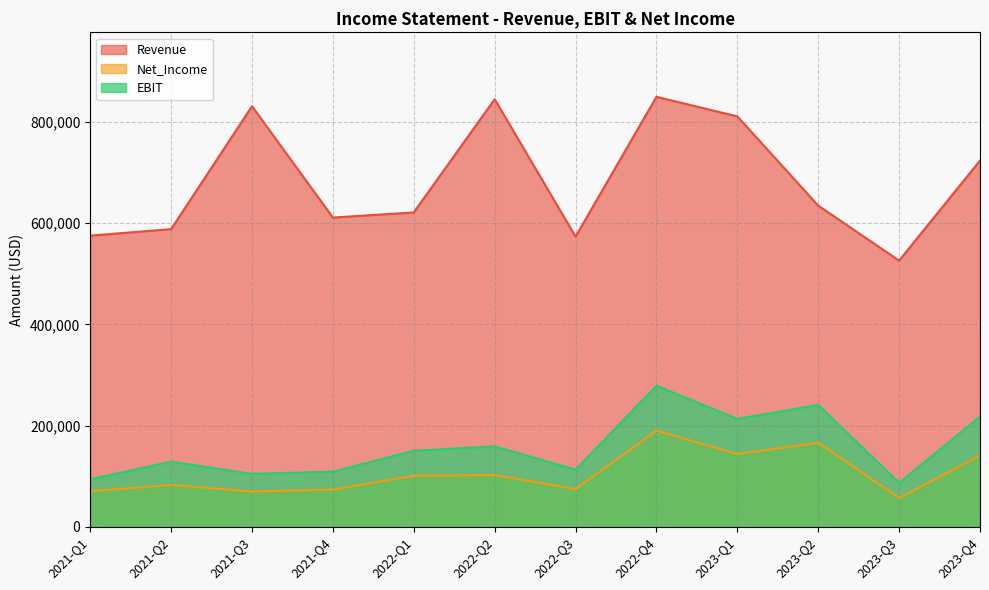

Reading right to left, extract all data points from this chart.

Revenue: 723581	525940	634501	810913	849582	573364	844889	621120	610934	830948	588116	575230
Net_Income: 140610	56746	166003	143548	189955	74304	102109	100581	73254	69621	82378	70164
EBIT: 217665	86632	240962	213029	278871	112719	158910	150134	108765	104562	128578	93793